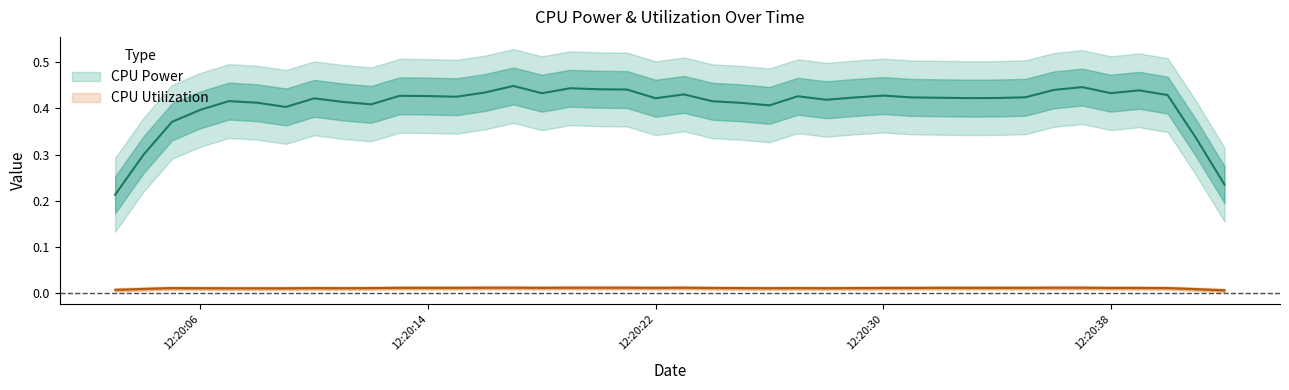

At how many categories does at least one series exceed 0?

40